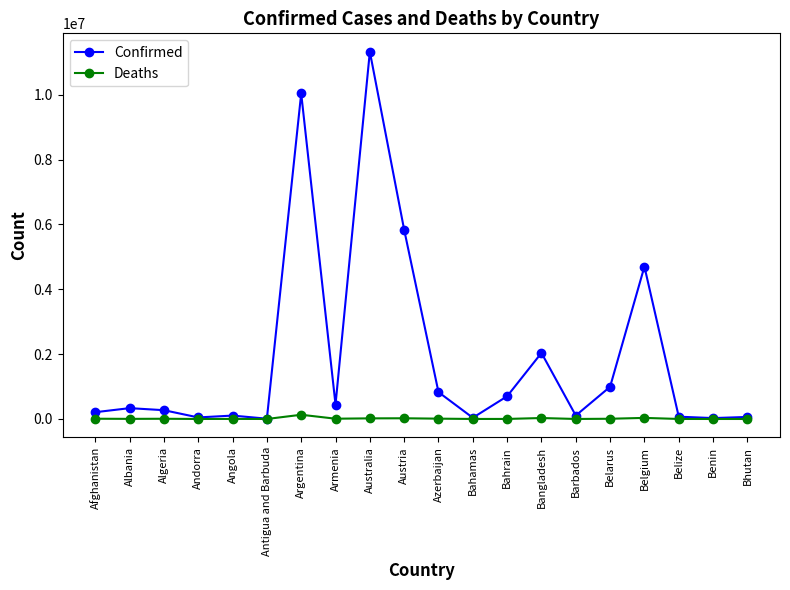

Which series has the largest range (max minus min)?

Confirmed